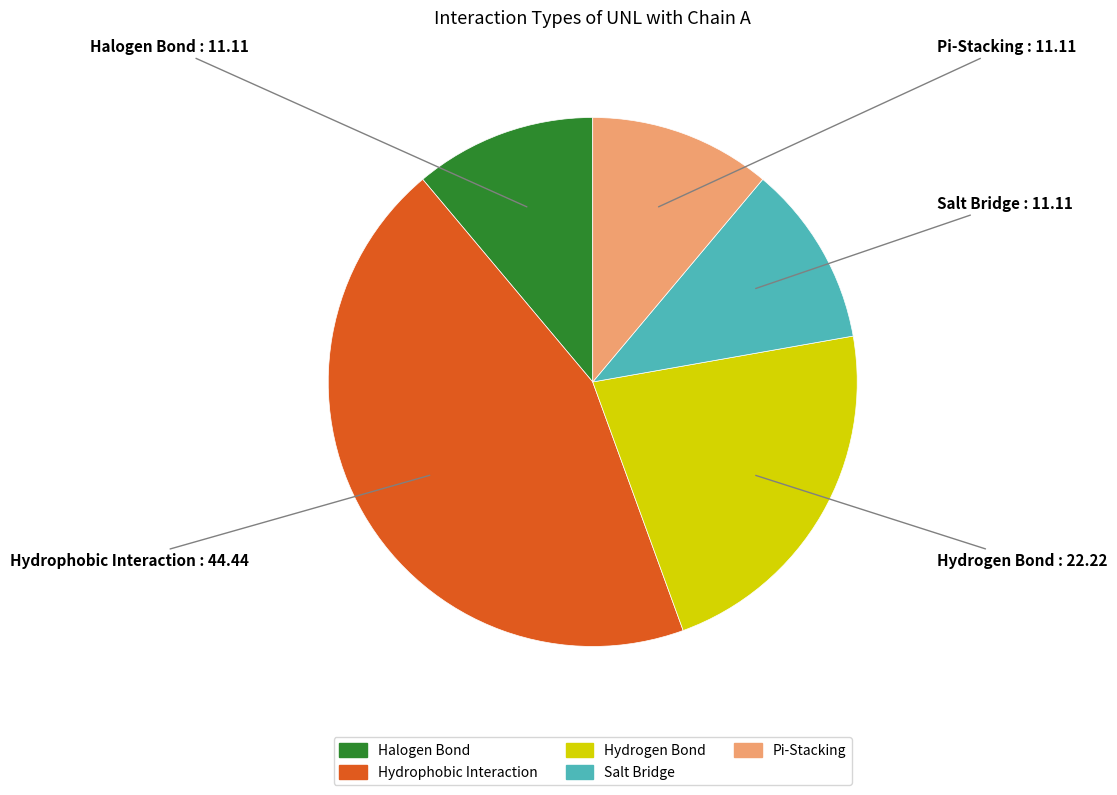

The Pi-Stacking slice represents 1% of the pie. True or false?

False